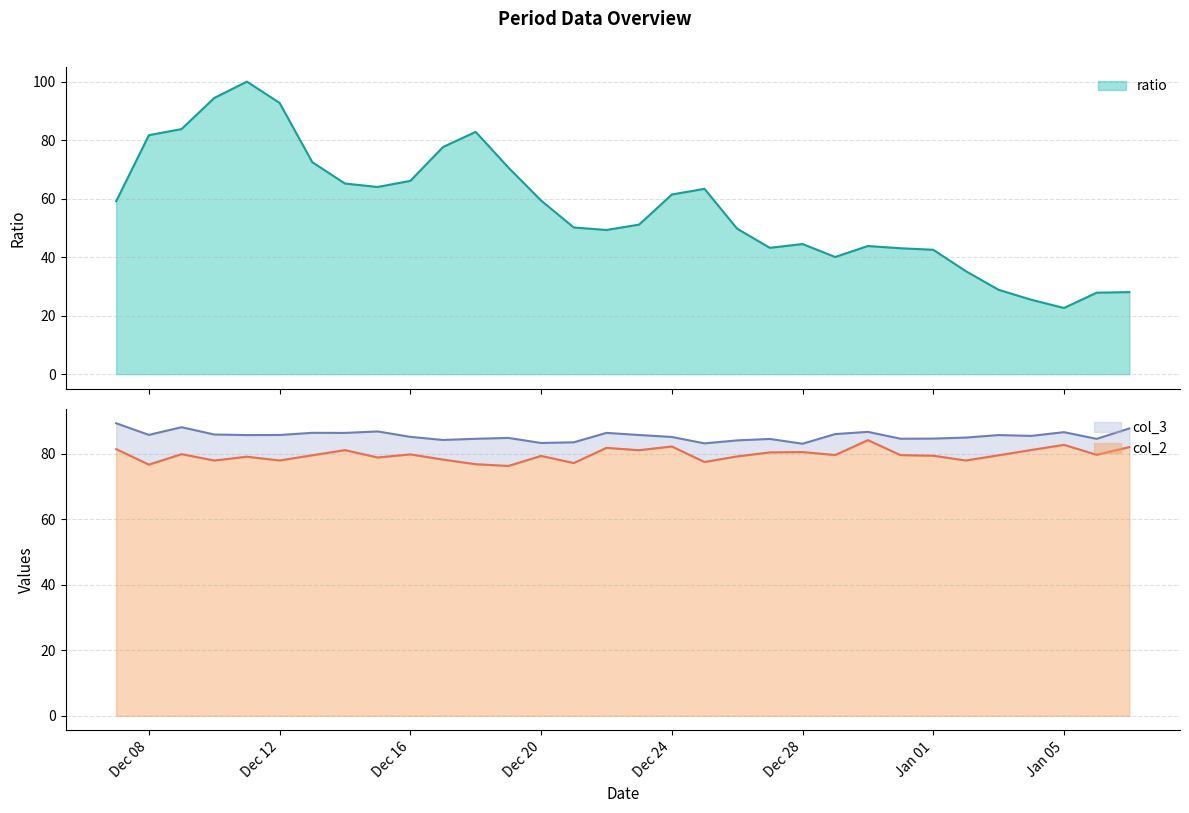

The ratio series shows 23.4 at 2016-12-11. True or false?

False